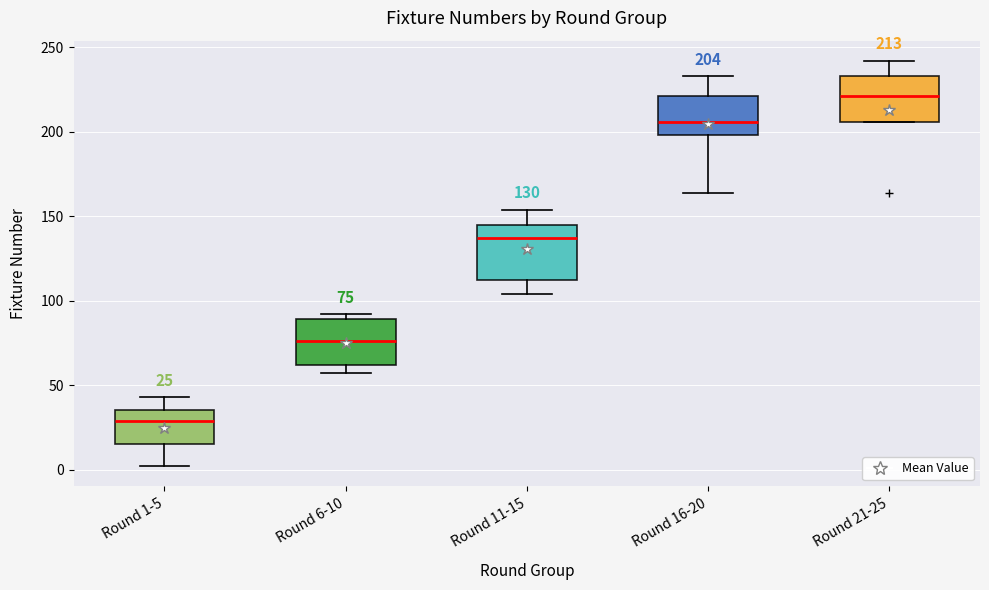

Which box's median line is the lowest?

Round 1-5